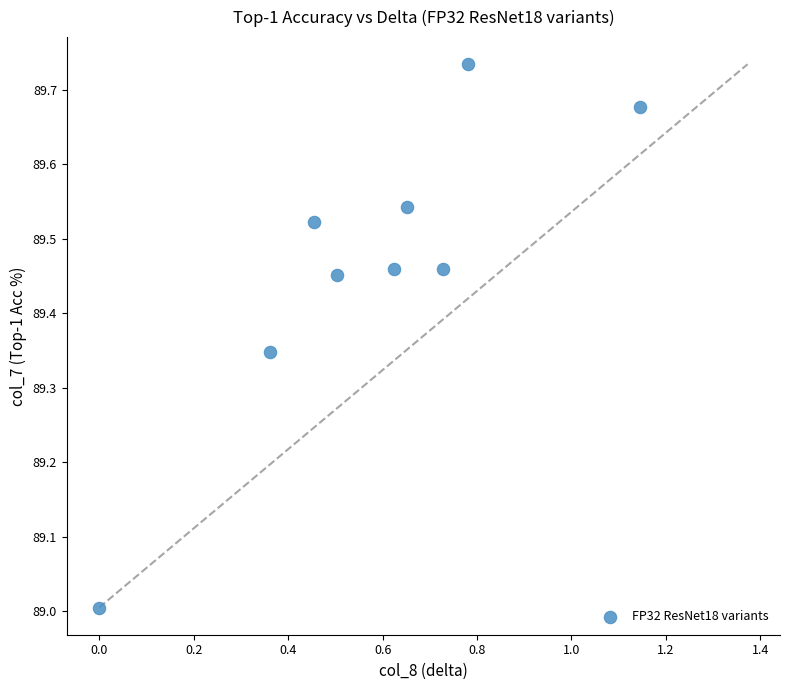

What is the average X value?

0.6